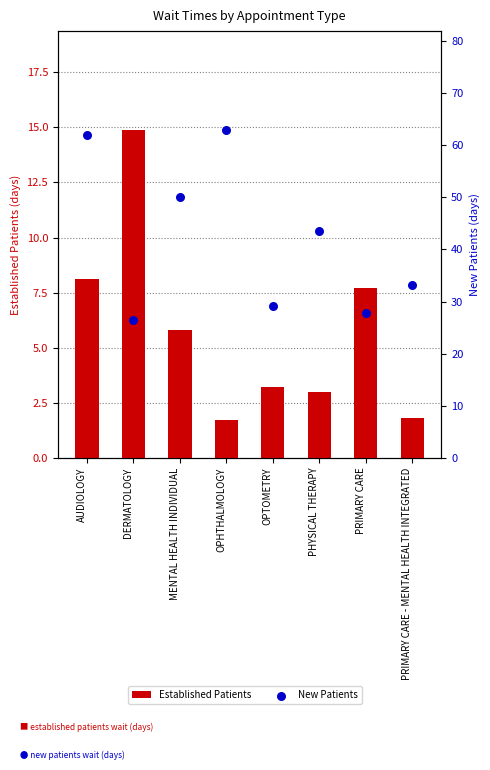

Which series has the largest total across all categories?

New Patients